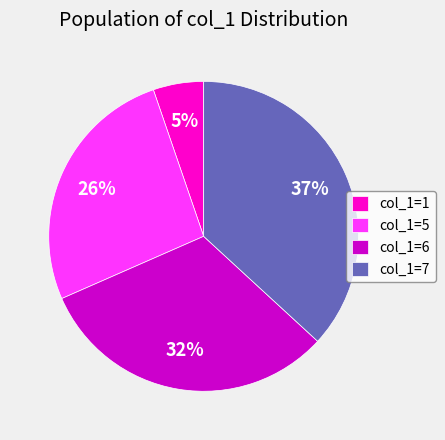

Which category has the biggest portion of the pie?

col_1=7